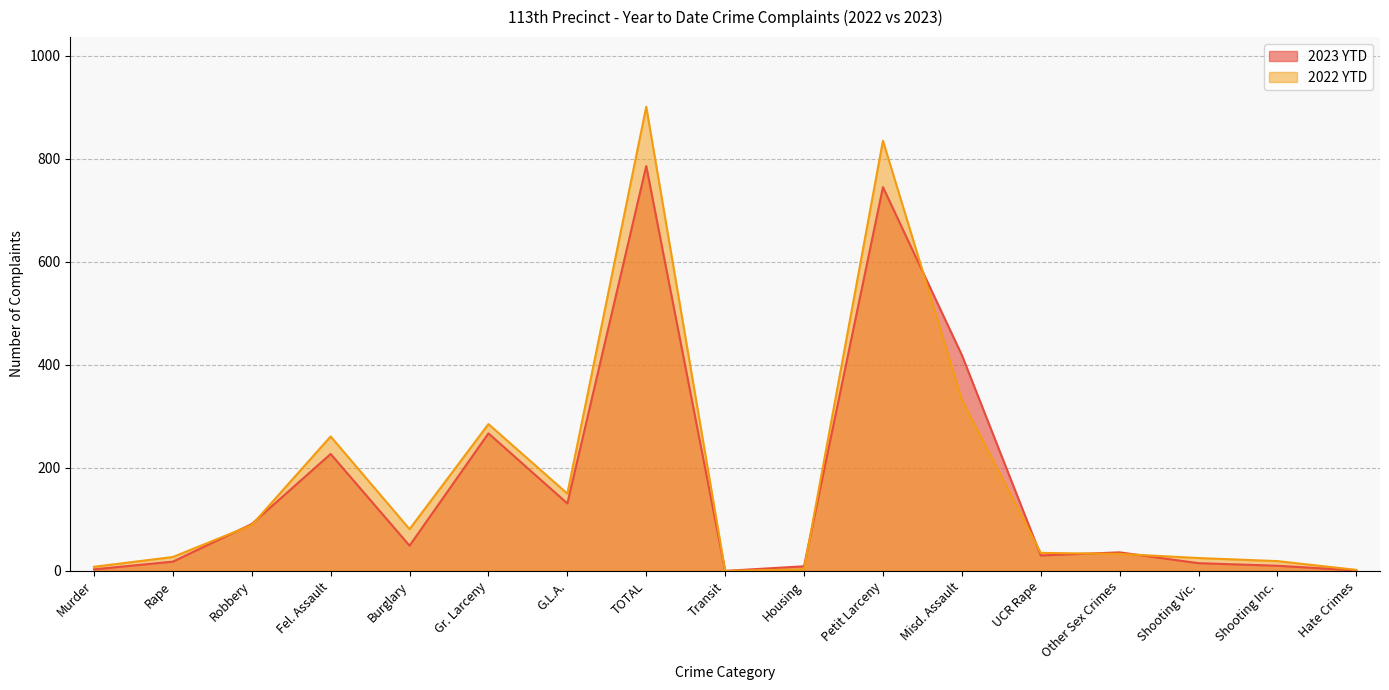

How many lines are shown in the chart?

2